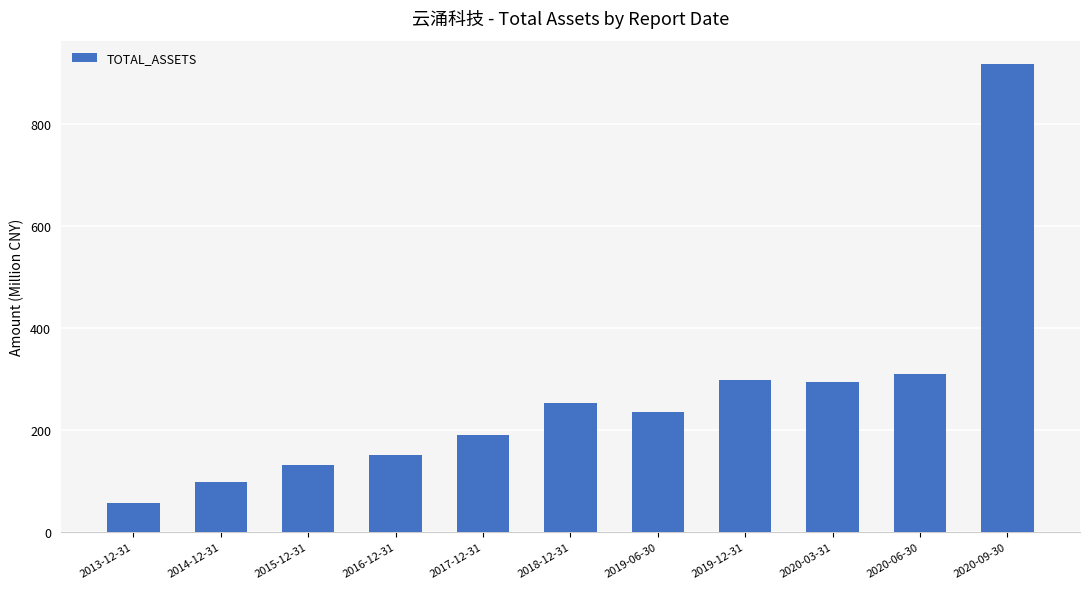

Does the chart contain stacked bars?

No